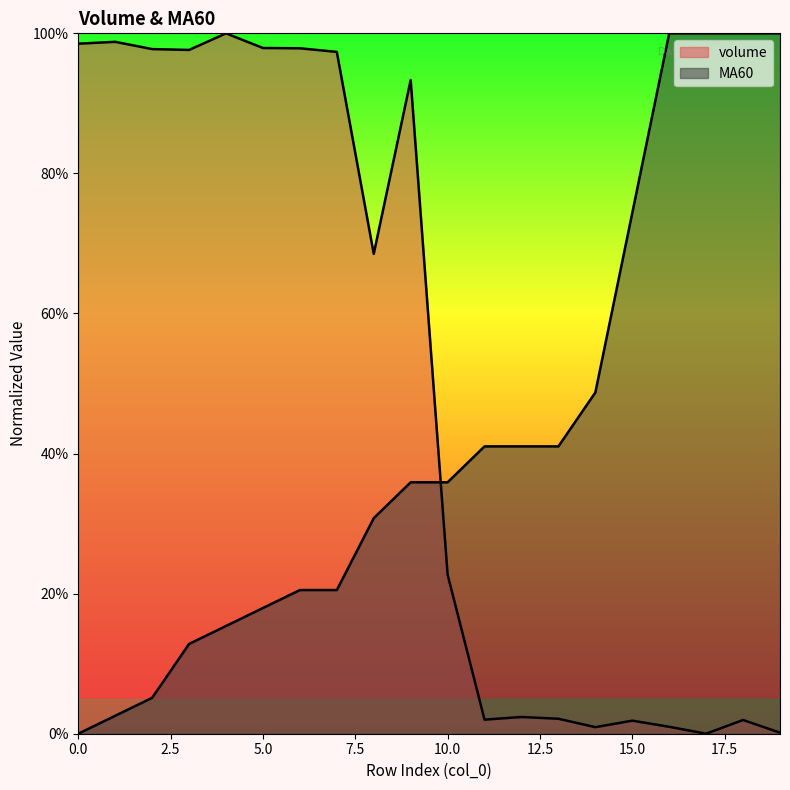

At how many categories does at least one series exceed 76?

13